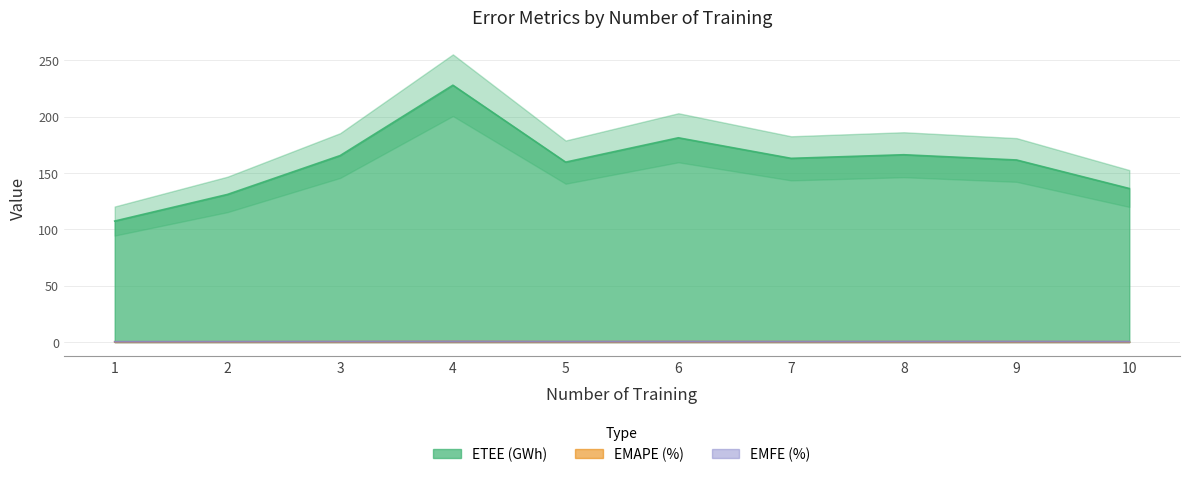

The value of EMFE (%) at 5 is 0.5. True or false?

True